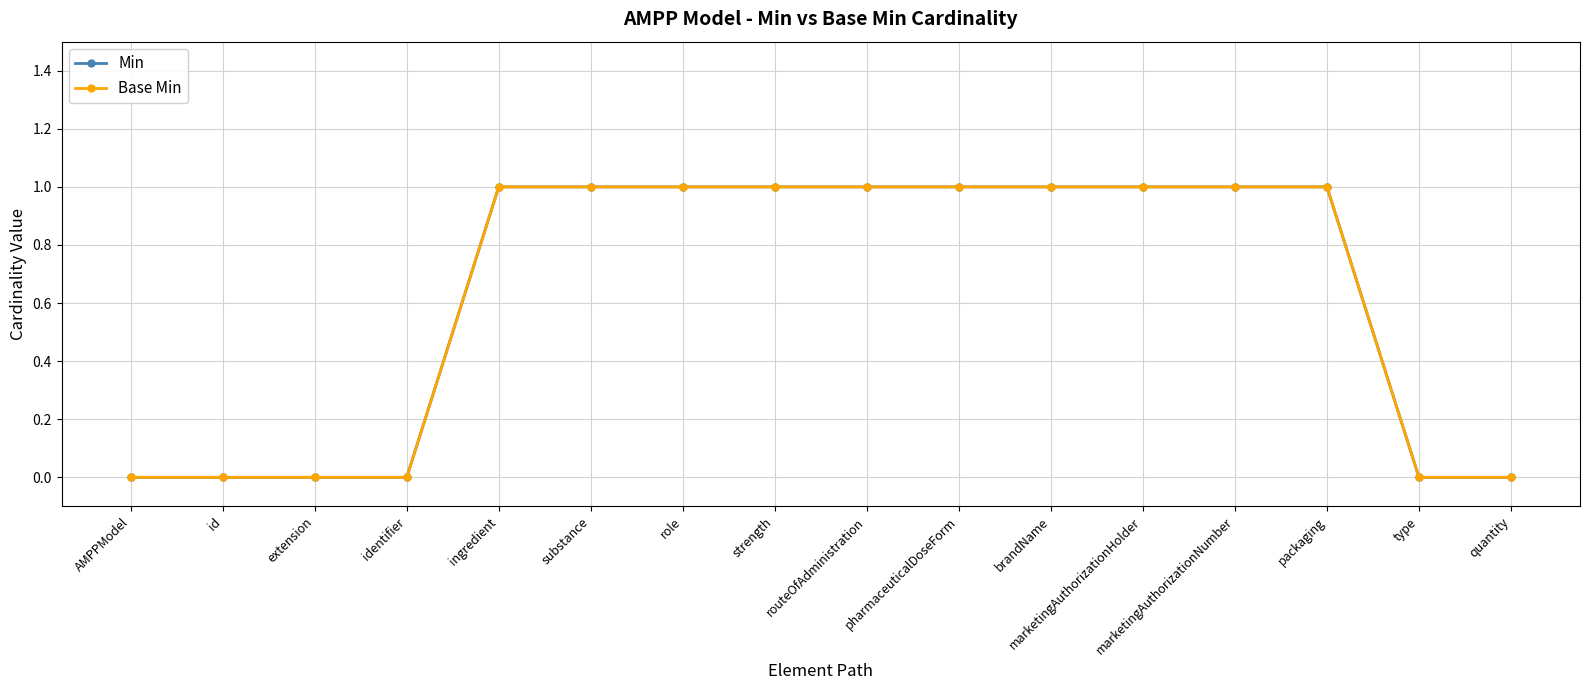

Is this an area chart (filled region under the line)?

No